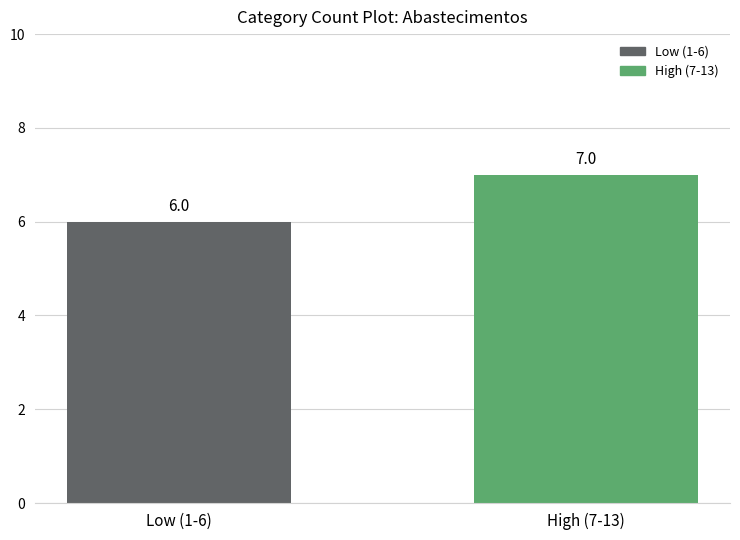

What is the ratio of the value at Low (1-6) to the value at High (7-13)?

0.9